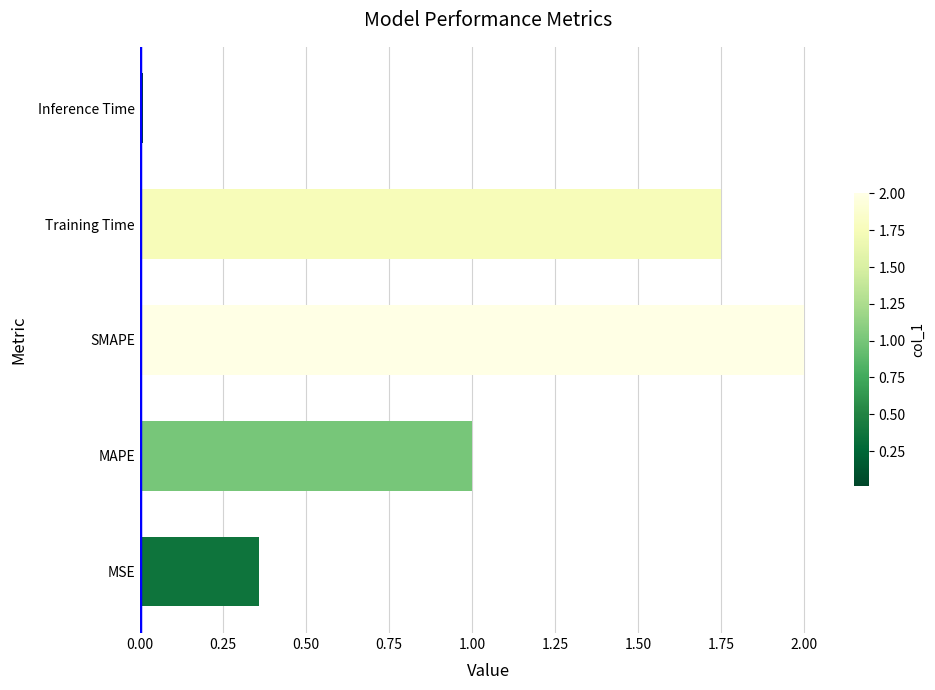

Between SMAPE and MAPE, which is larger?

SMAPE